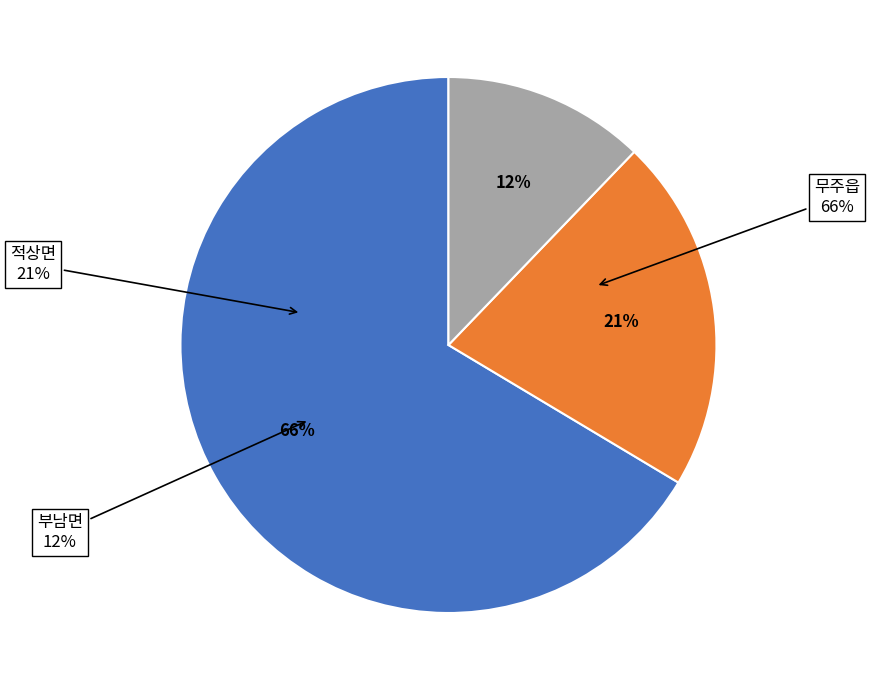

Is 적상면 the majority of the pie?

No